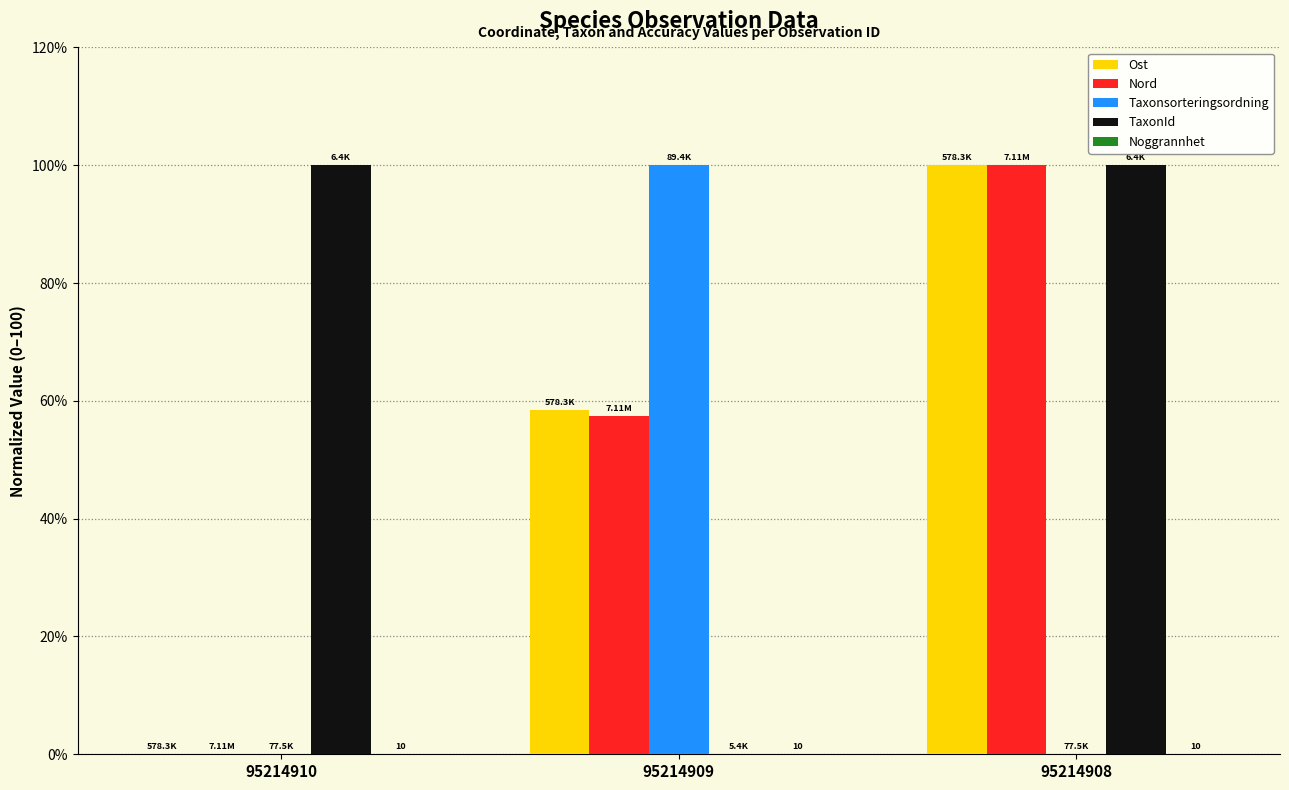

What is the sum of the Taxonsorteringsordning values at 95214908 and 95214909?

100.0